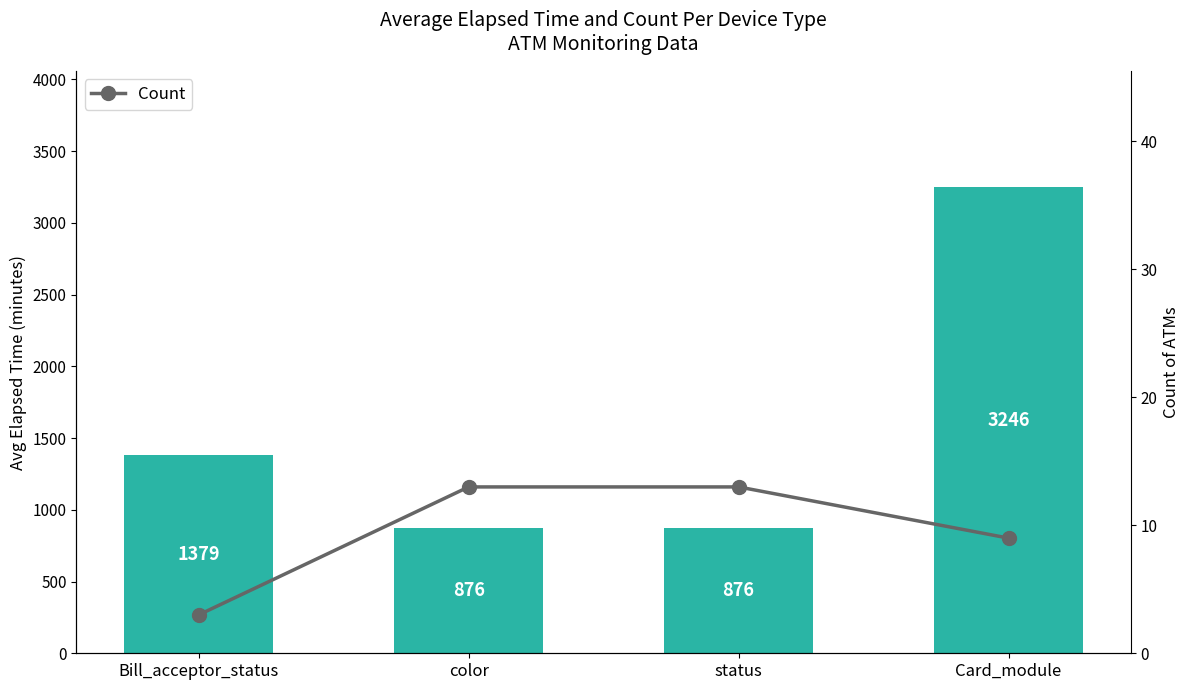

Which has a higher value, Card_module or Bill_acceptor_status?

Card_module